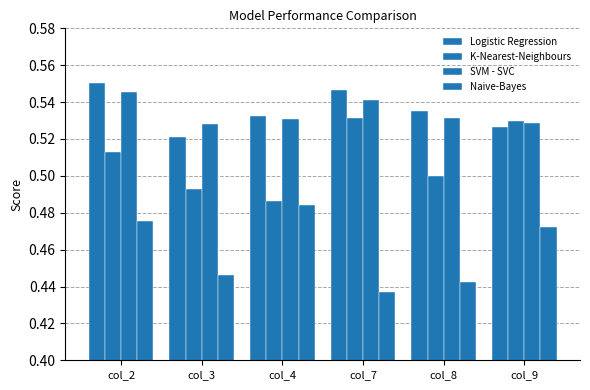

Does the chart contain stacked bars?

No